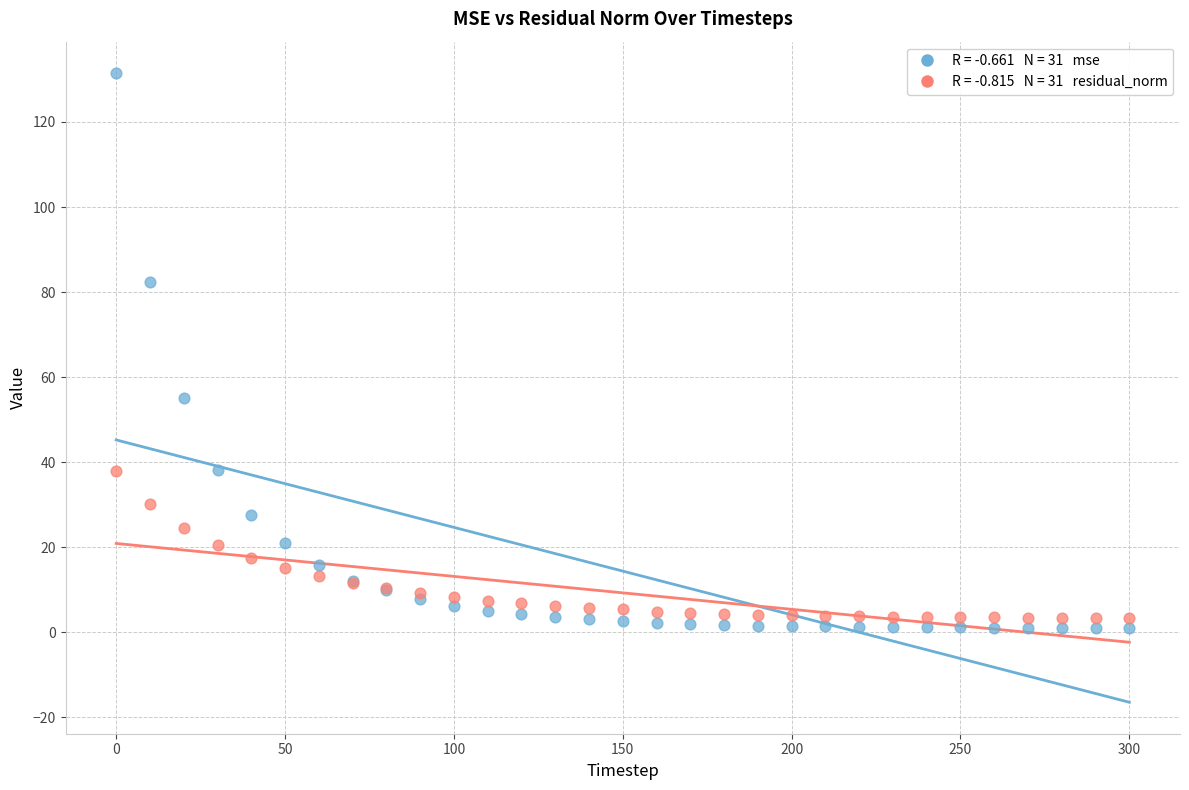

Across all series, what Y value is closest to 66?

55.0